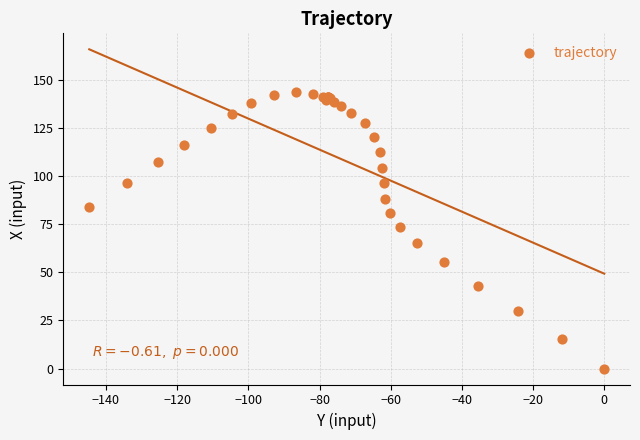

What Y value in the scatter plot is closest to 71?

73.3